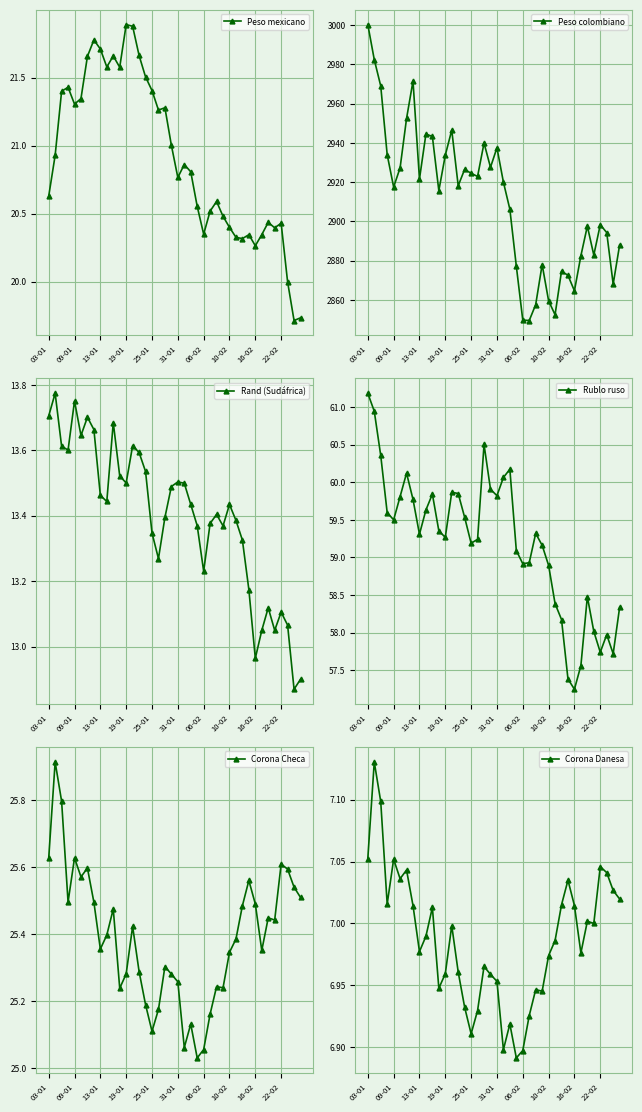

The value of Peso colombiano at 06-02 is 5067.5. True or false?

False